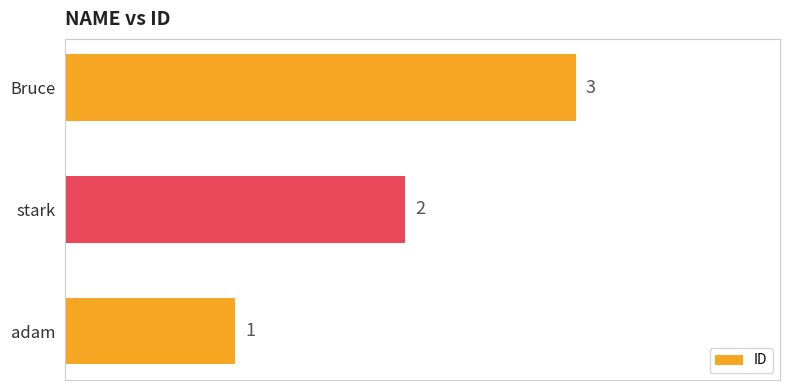

How many values are below 2?

1